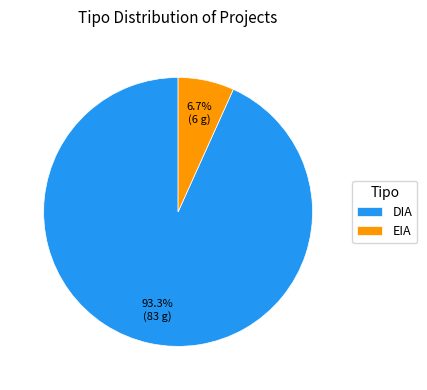

What percentage is the EIA slice, to the nearest percent?

7%